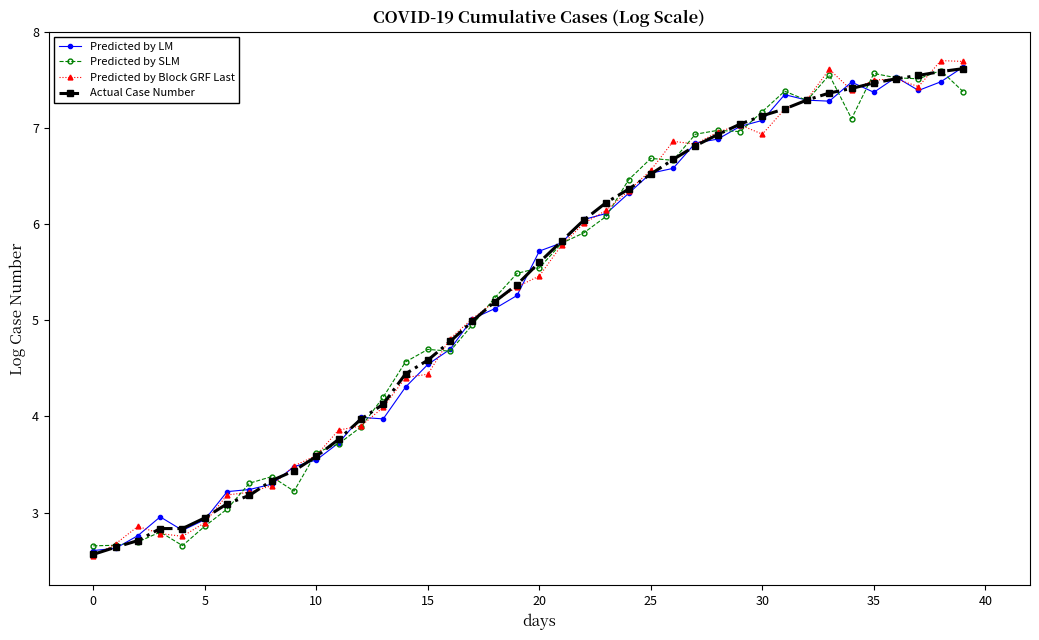

What is the lowest value of the Predicted by SLM series?

2.7